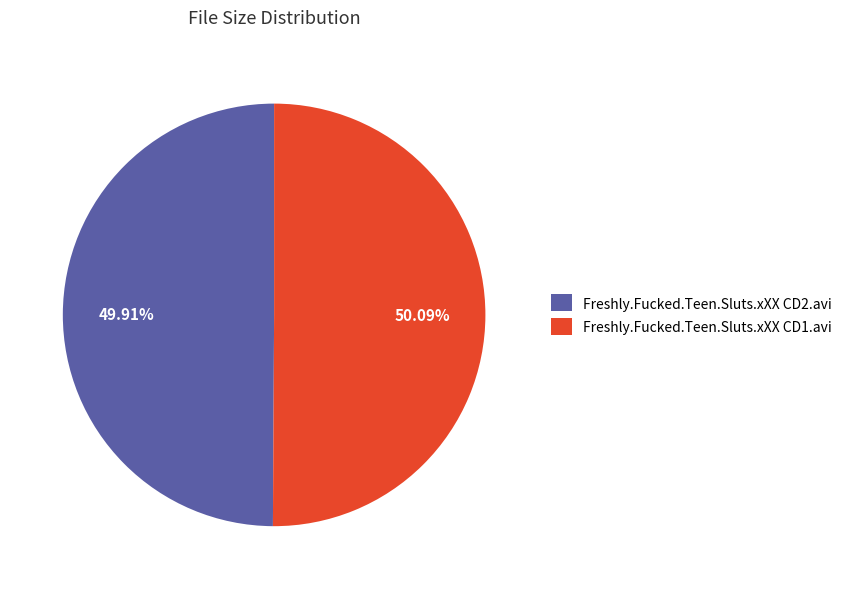

Approximately how many times larger is the value at Freshly.Fucked.Teen.Sluts.xXX CD2.avi compared to Freshly.Fucked.Teen.Sluts.xXX CD1.avi?

1.0